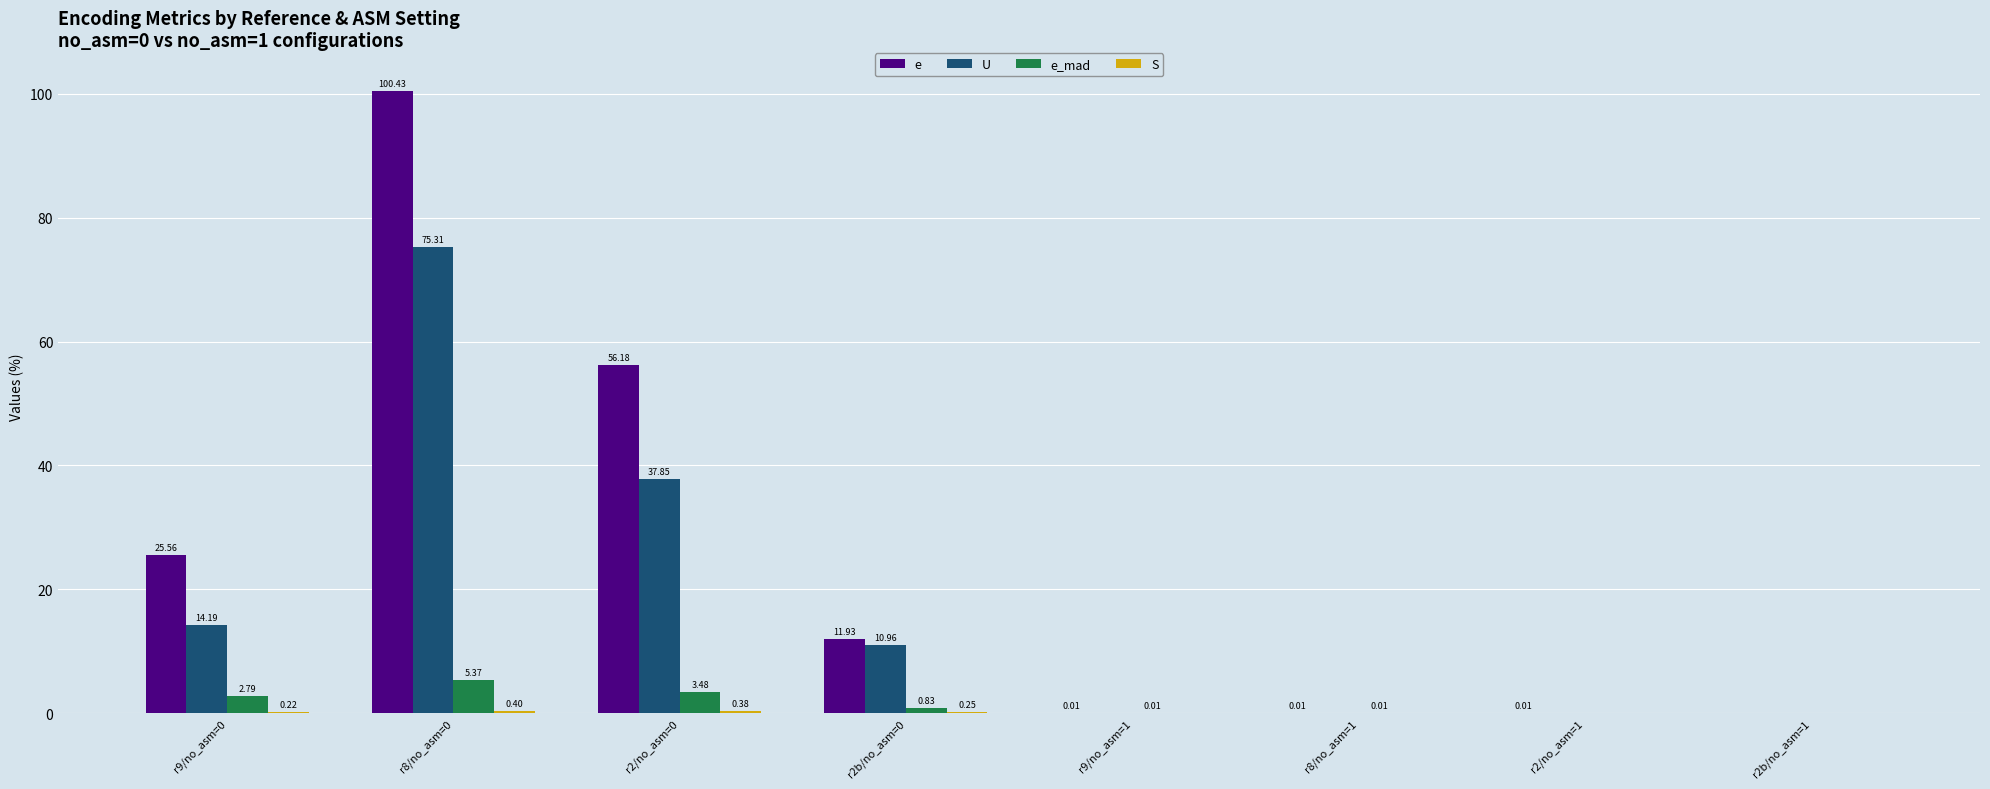

What is the total value across all series at r8/no_asm=0?

181.5